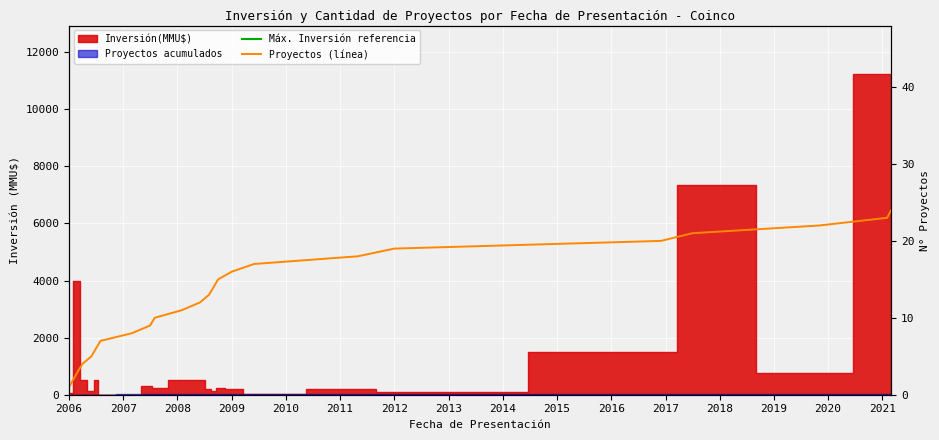

What is the minimum value shown in the chart?

1.0